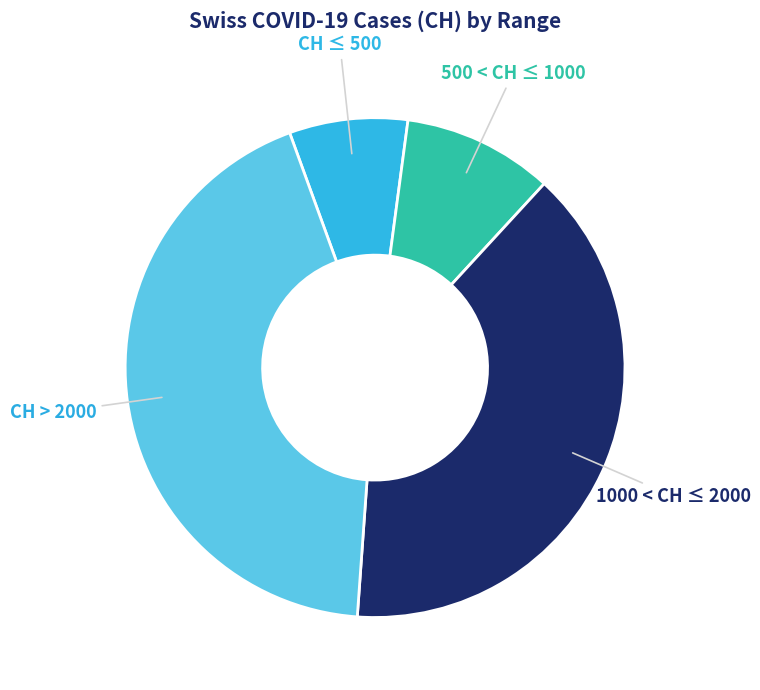

Is there any slice that represents more than half of the pie?

No